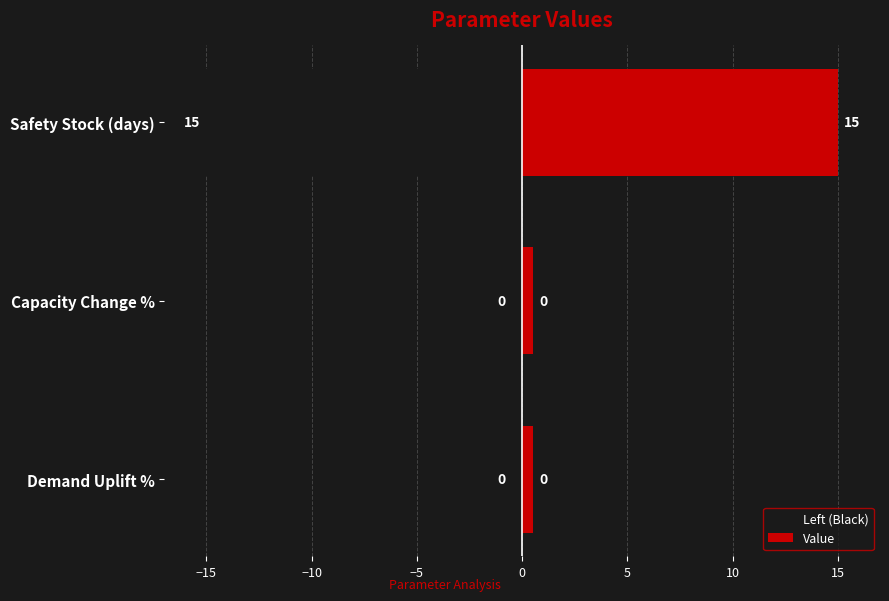

What is the value of the Value bar at the 2nd from the left?

0.5